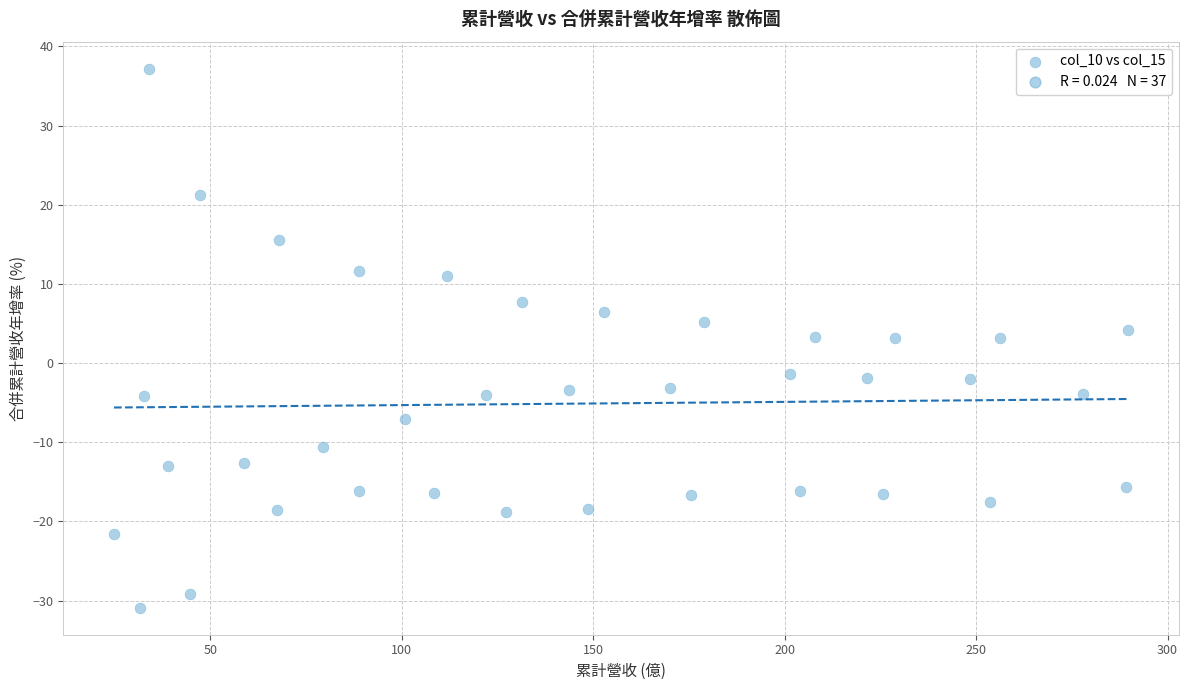

What is the range of Y values (max minus min)?

68.1